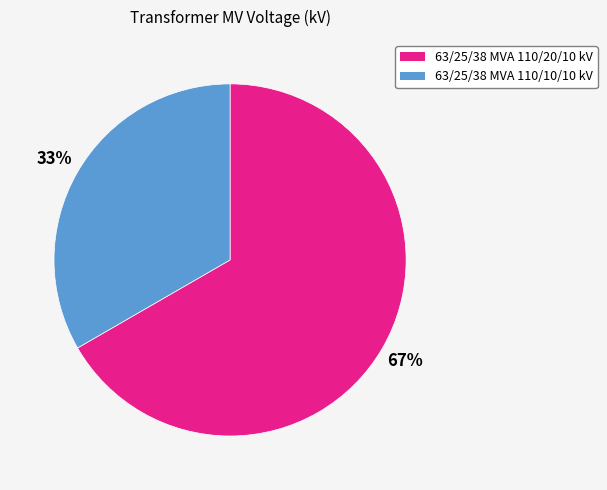

Approximately how many times larger is the value at 63/25/38 MVA 110/20/10 kV compared to 63/25/38 MVA 110/10/10 kV?

2.0